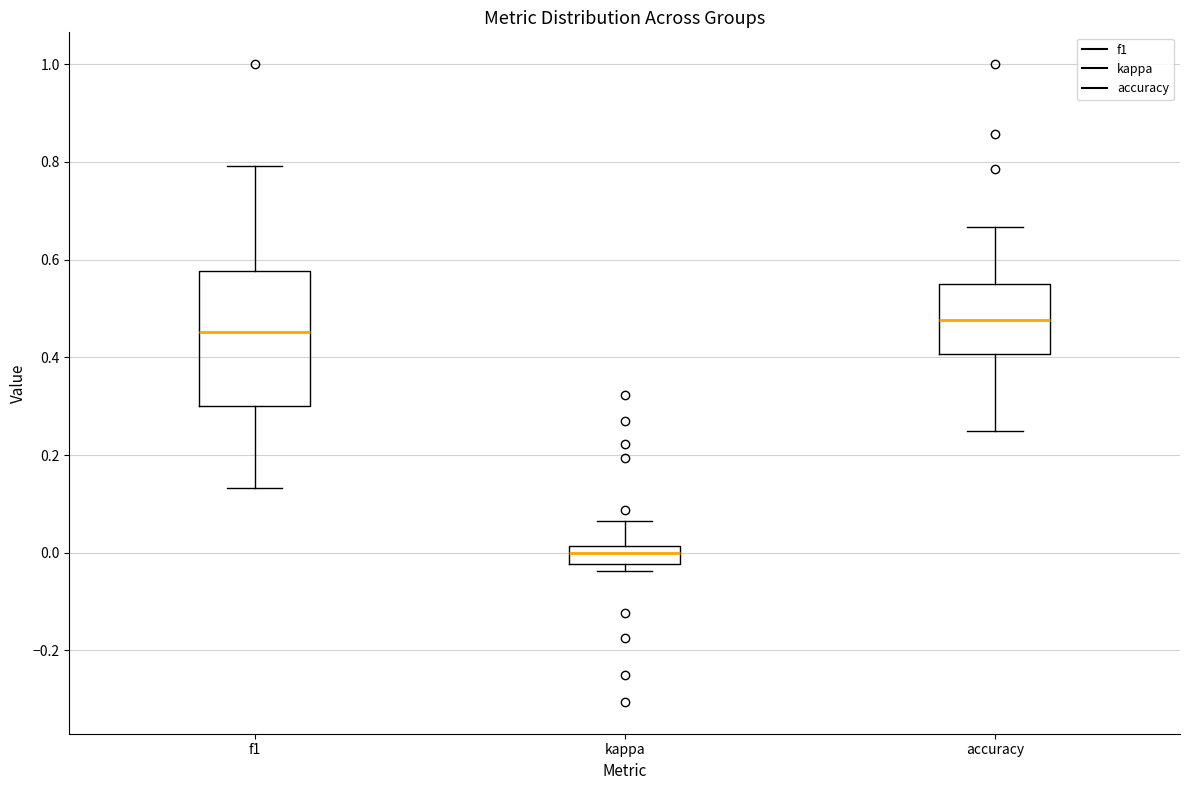

Reading left to right, read every box against the y-axis: the position of its median line, the range the box covers, and the ends of its whiskers. The values are not printed on the chart, so give them approximately, as read against the axis.

f1: median 0.46, box 0.30 to 0.58, whiskers 0.14 to 0.80
kappa: median 0.00, box -0.02 to 0.02, whiskers -0.04 to 0.06
accuracy: median 0.48, box 0.40 to 0.56, whiskers 0.26 to 0.66